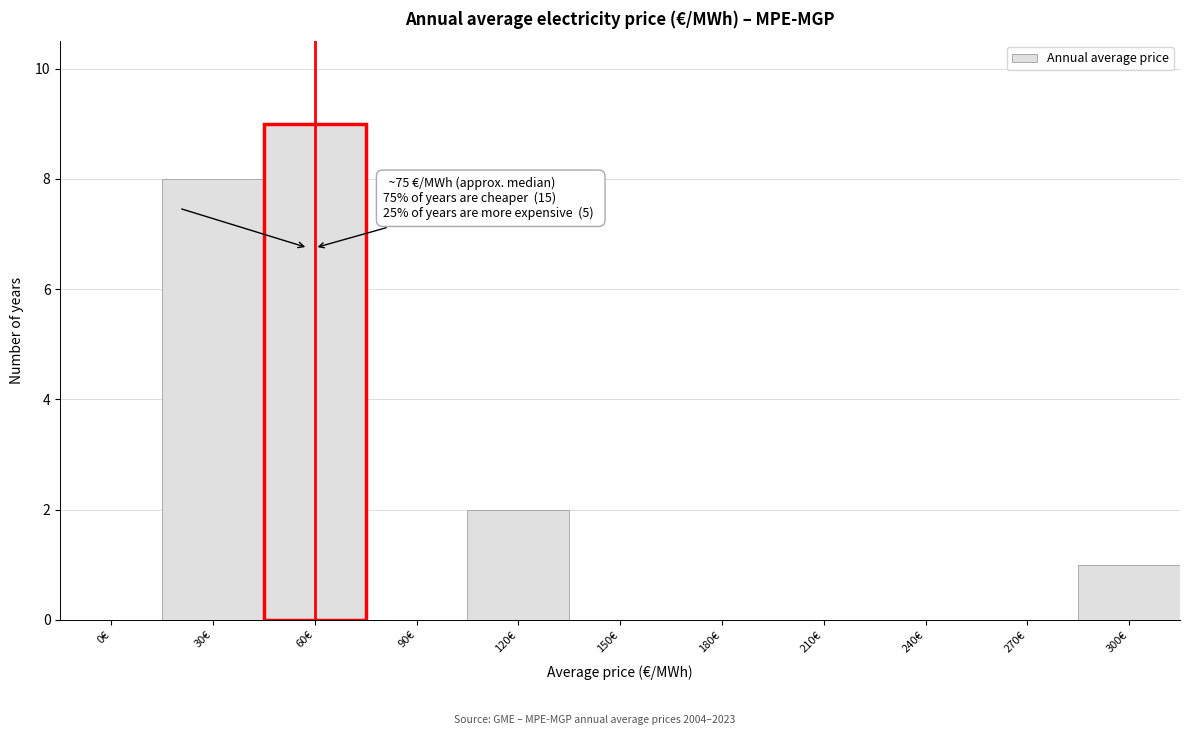

Reading right to left, extract all data points from this chart.

300€=1	270€=0	240€=0	210€=0	180€=0	150€=0	120€=2	90€=0	60€=9	30€=8	0€=0